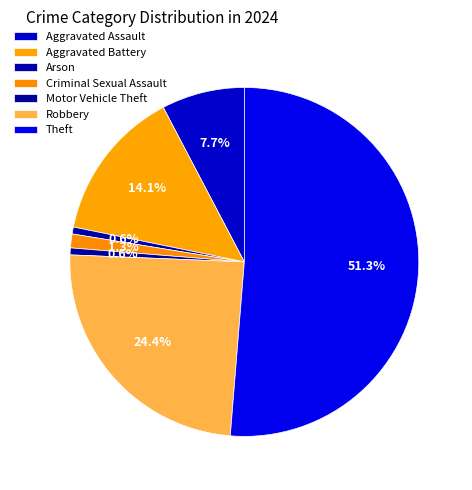

How many segments does this pie chart have?

7